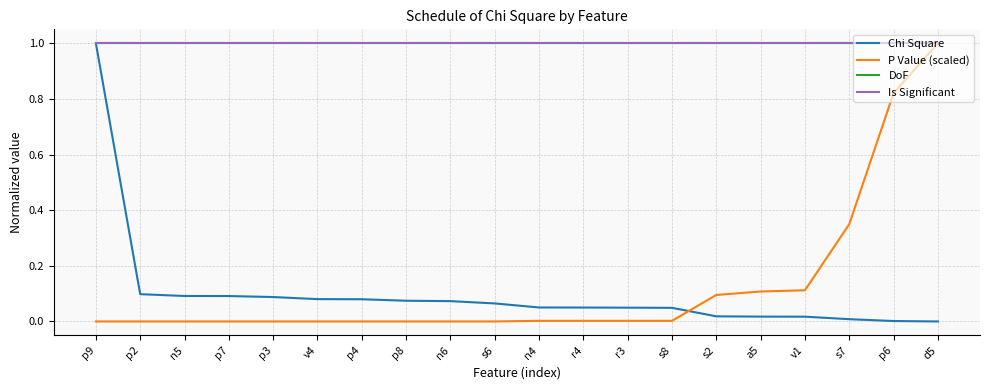

Which series has the largest total across all categories?

DoF